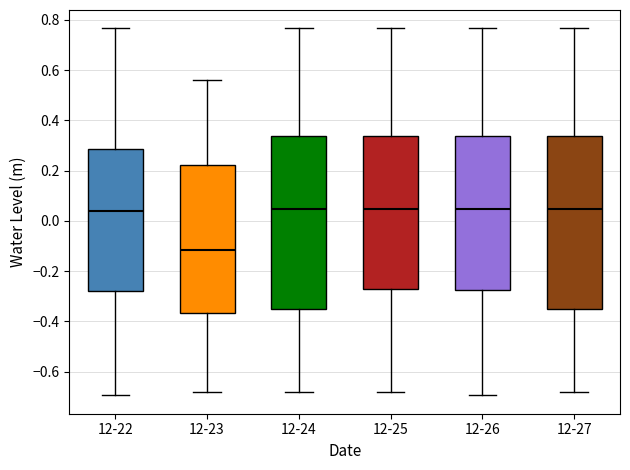

Reading left to right, transcribe this box plot: for each box, give where its median line is, the range the box spans, and where its two whiskers end, as read against the y-axis. The values are not printed on the chart, so give them approximately, as read against the axis.

12-22: median 0.04, box -0.28 to 0.28, whiskers -0.70 to 0.76
12-23: median -0.12, box -0.36 to 0.22, whiskers -0.68 to 0.56
12-24: median 0.04, box -0.36 to 0.34, whiskers -0.68 to 0.76
12-25: median 0.04, box -0.26 to 0.34, whiskers -0.68 to 0.76
12-26: median 0.04, box -0.28 to 0.34, whiskers -0.70 to 0.76
12-27: median 0.04, box -0.36 to 0.34, whiskers -0.68 to 0.76